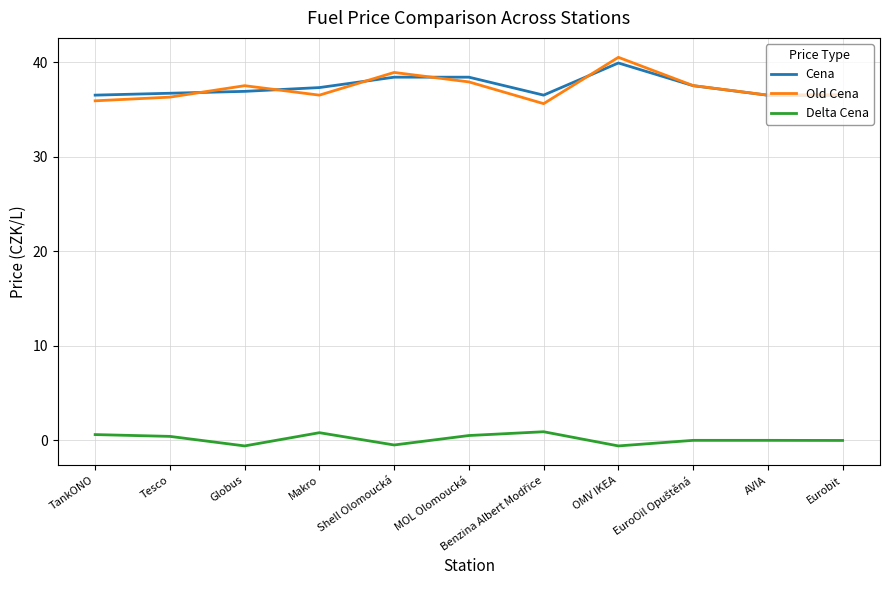

True or false: Old Cena has a value of 11.0 at MOL Olomoucká.

False